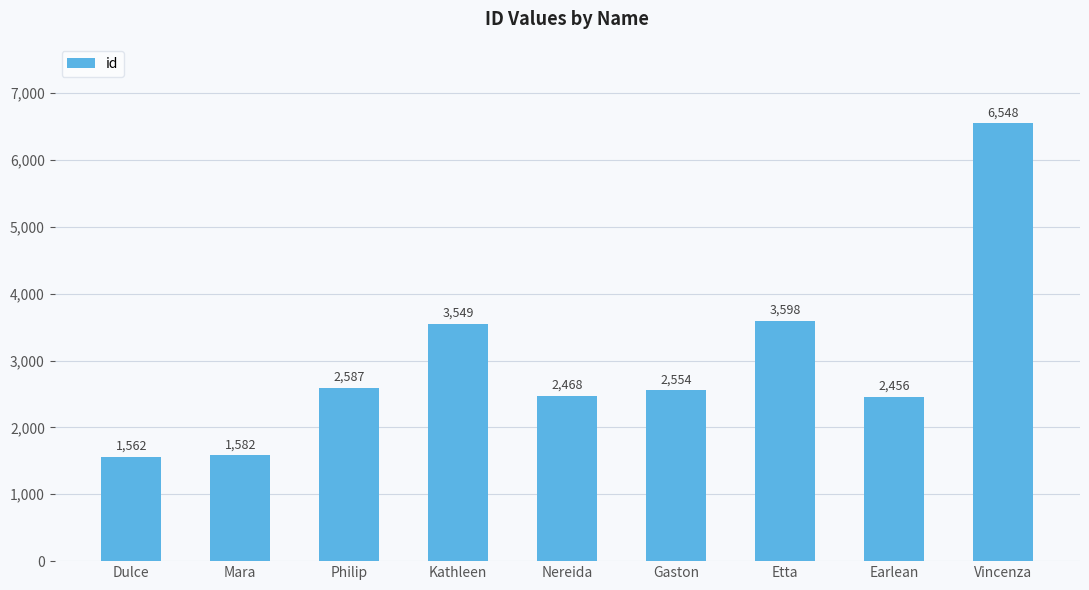

What is the difference between the maximum and second lowest values?

4966